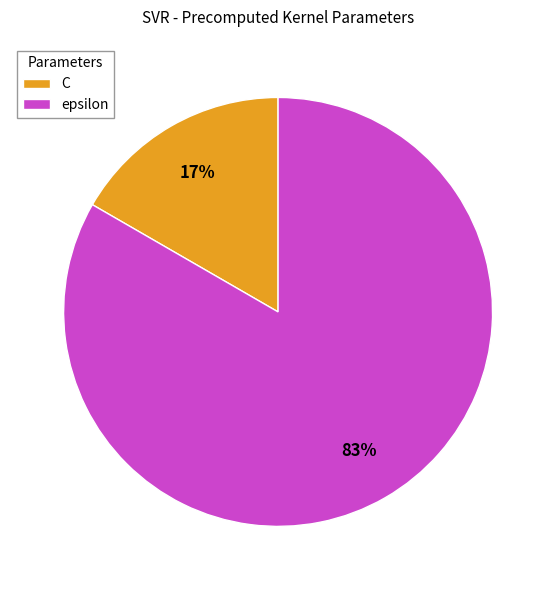

How many slices are in this pie chart?

2